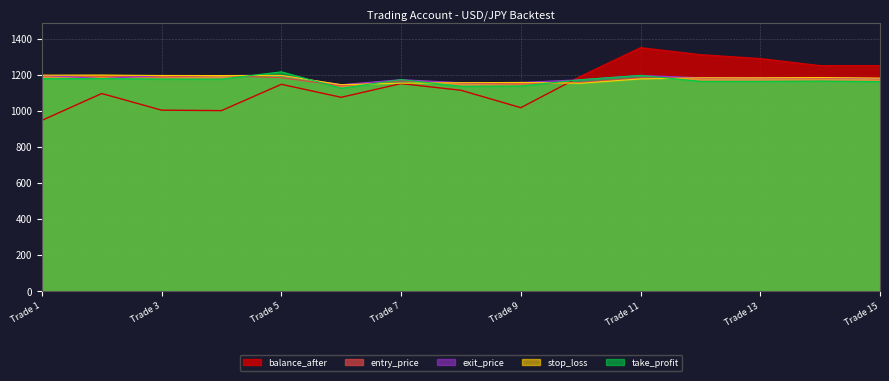

What value does the exit_price series have at Trade 10?

1172.0